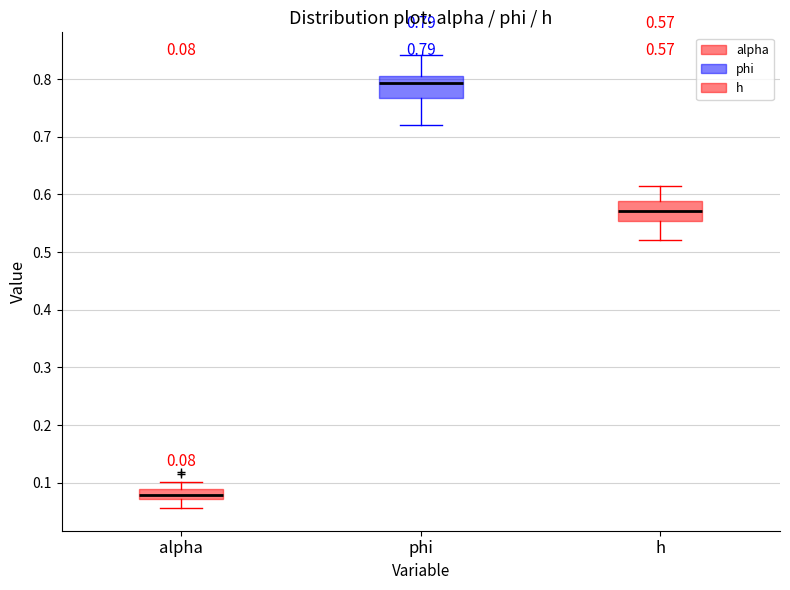

Which box's median line is the highest?

phi